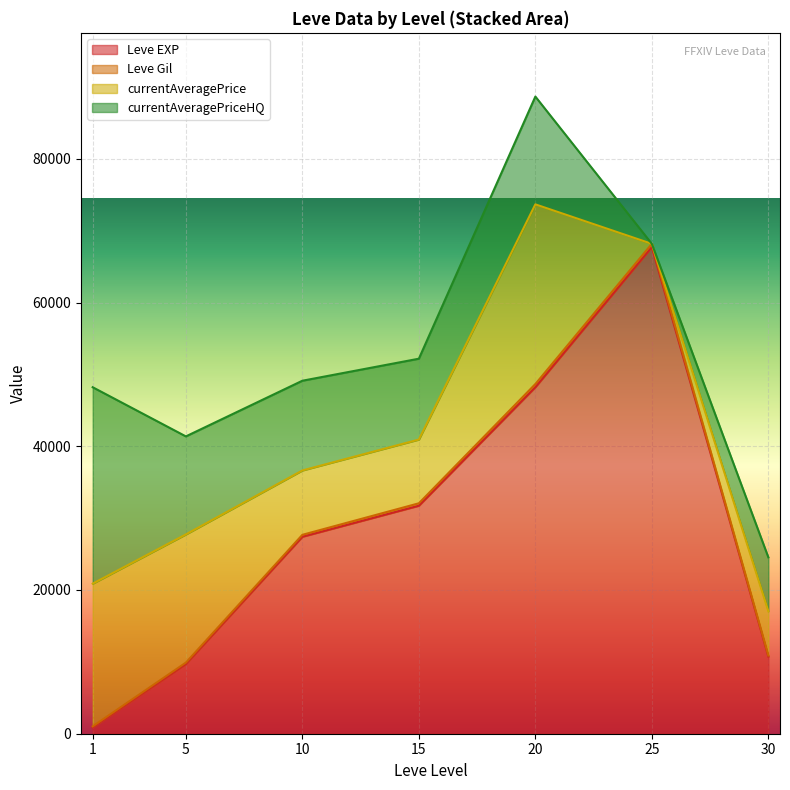

The value of Leve EXP at 10 is 27411.7. True or false?

True